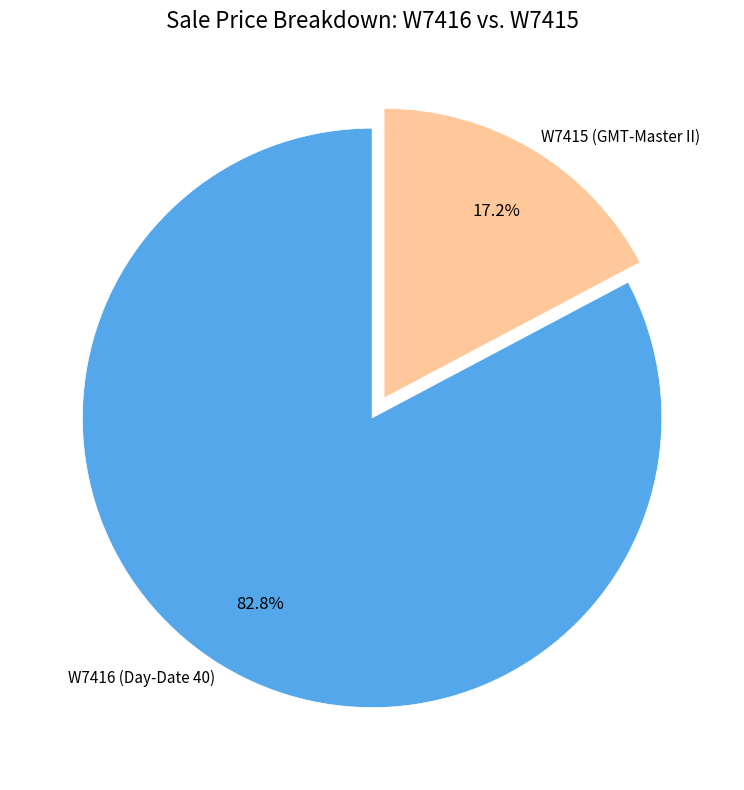

Combined, do W7415 (GMT-Master II) and W7416 (Day-Date 40) account for over 50%?

Yes